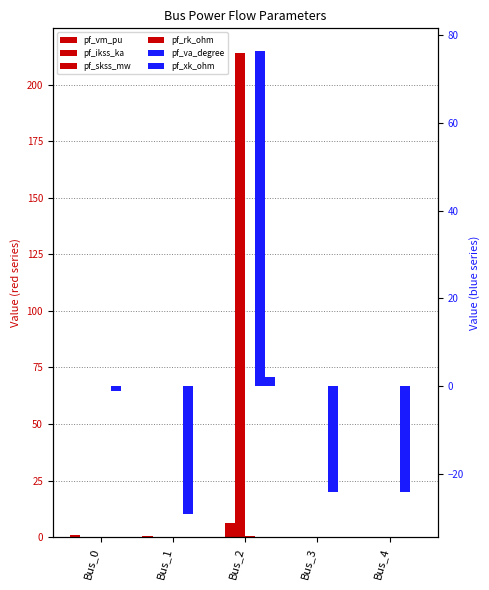

At which category does the chart reach its minimum across all series?

Bus_1